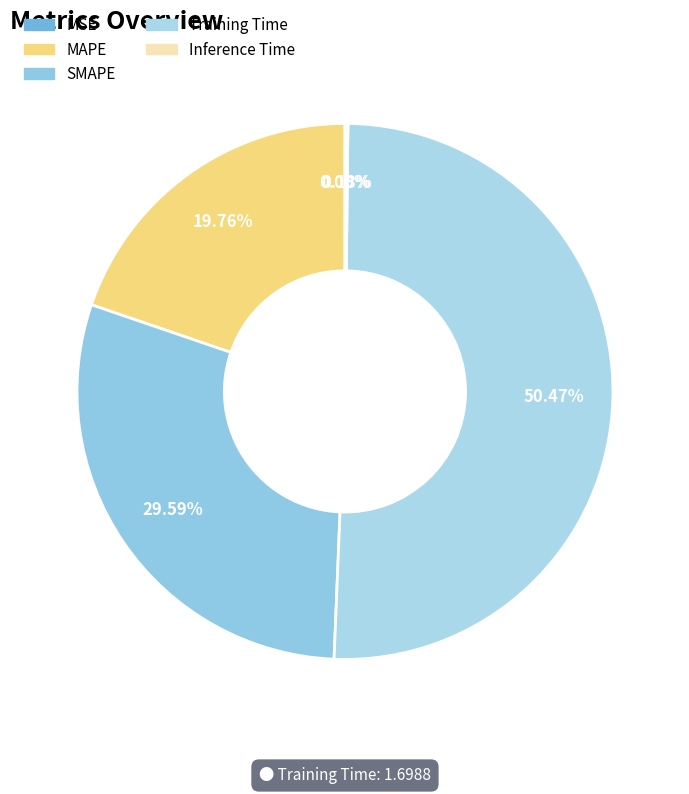

What percentage is the MAPE slice, to the nearest percent?

20%